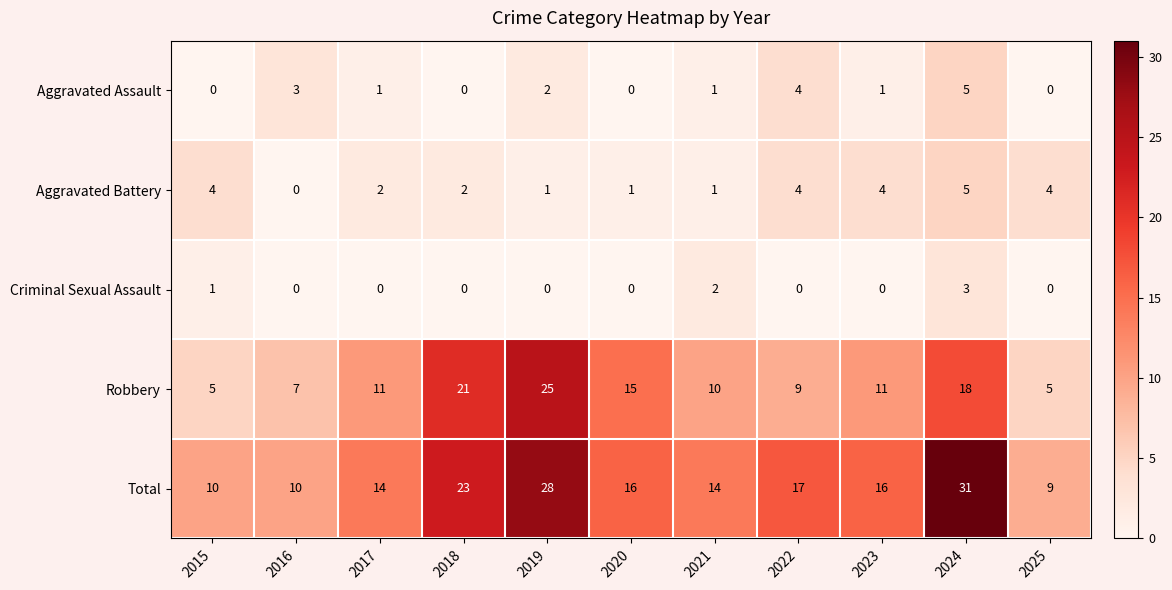

What is the total value across all series at 2023?

32